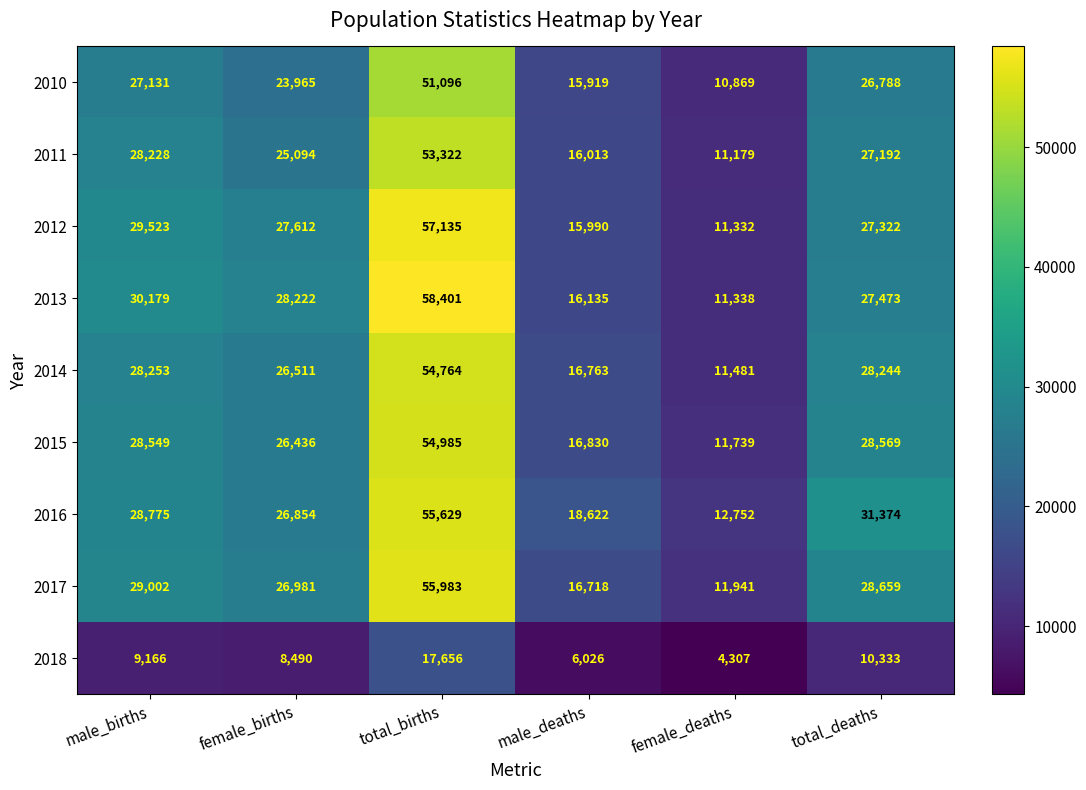

What is the difference between the maximum and minimum values in the 2016 series?

42877